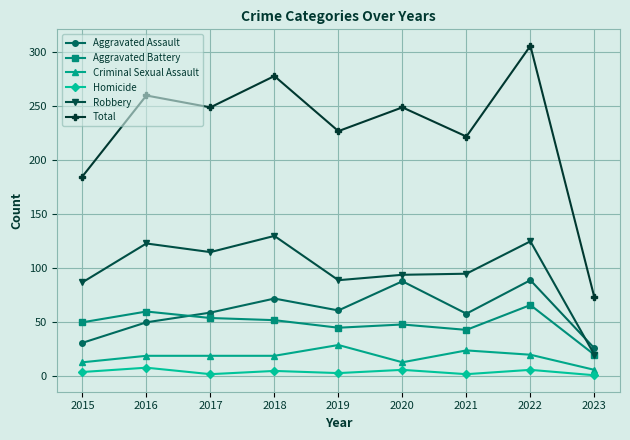

True or false: Total and Criminal Sexual Assault cross at least once.

False